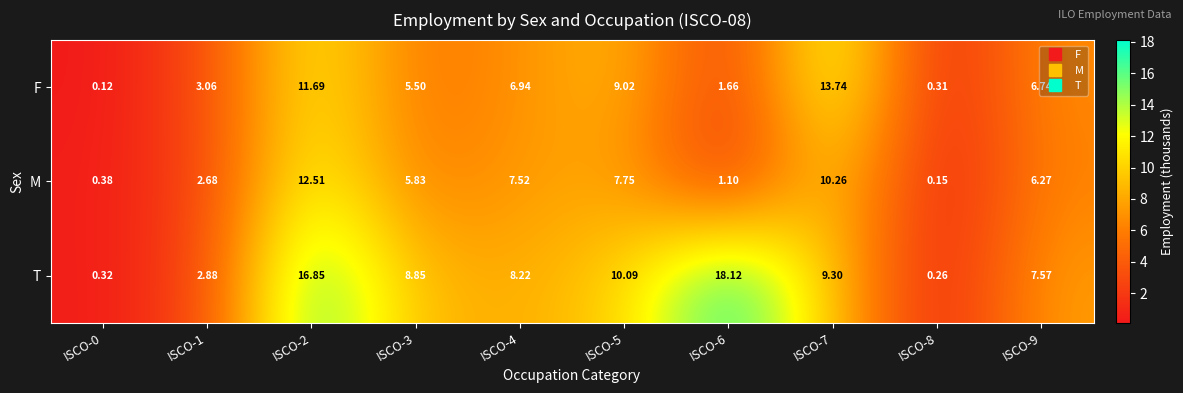

List the series in order of their overall mean, highest first.

T, F, M